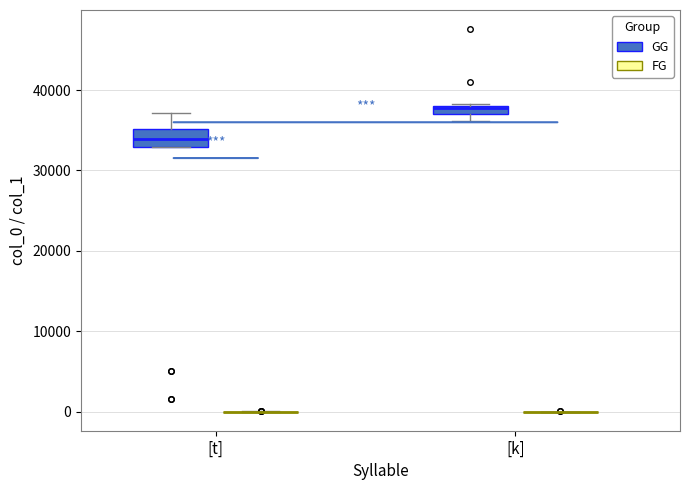

Which box is the tallest, from its lower edge to its upper edge?

[t] (GG)